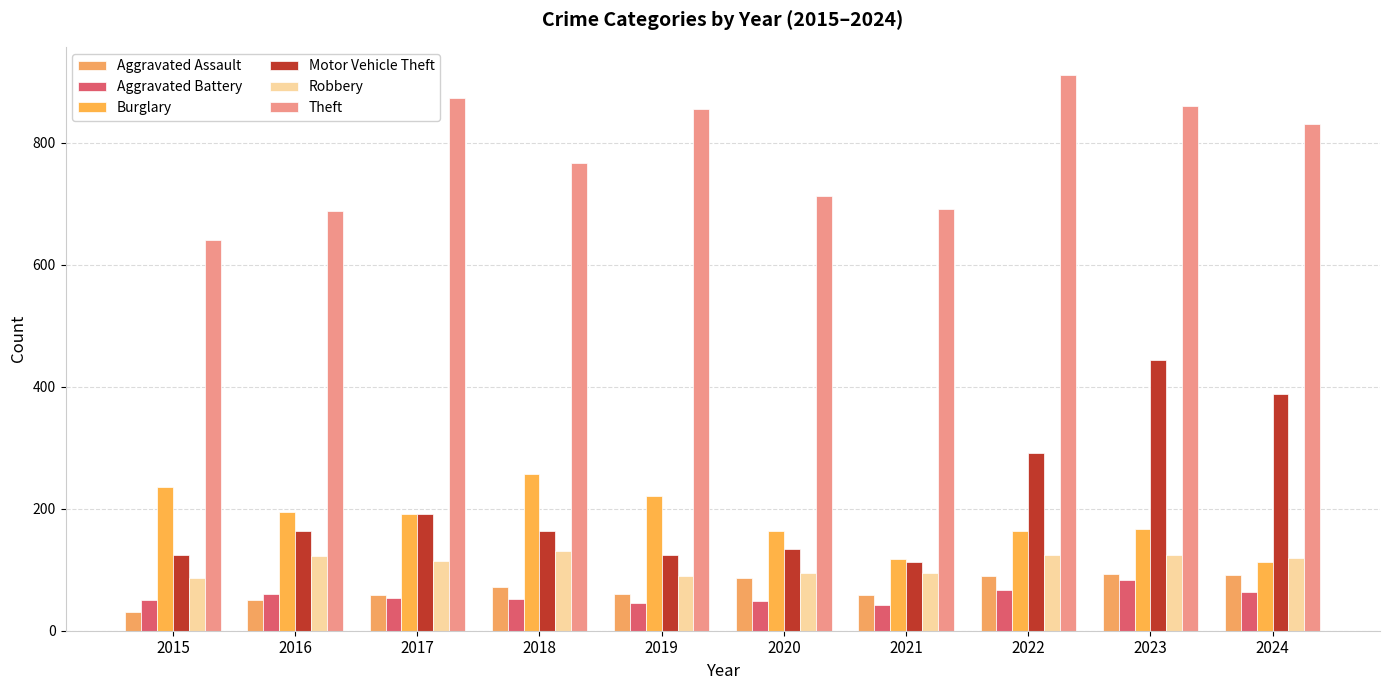

What is the sum of the Motor Vehicle Theft values at 2022 and 2018?

455